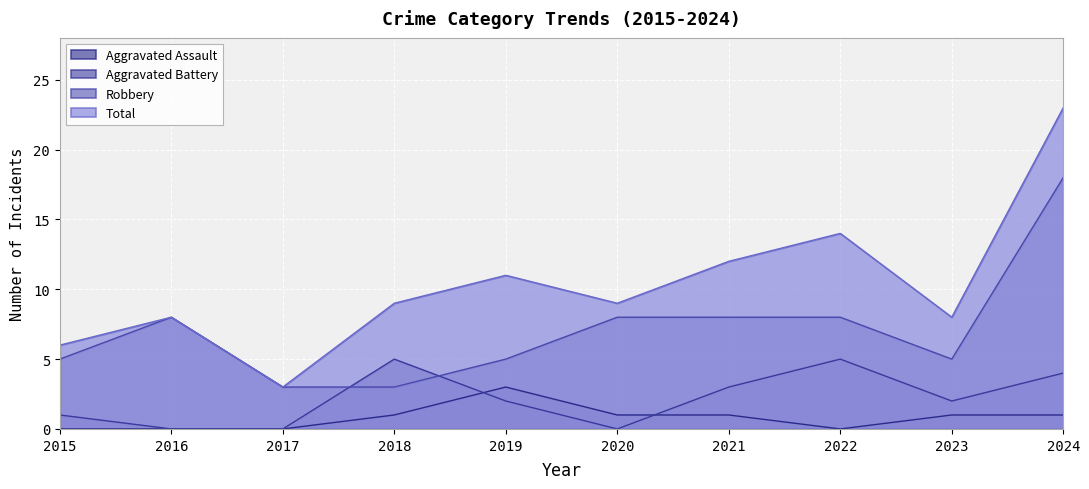

Count the Aggravated Battery values in the range 0 to 4.

8